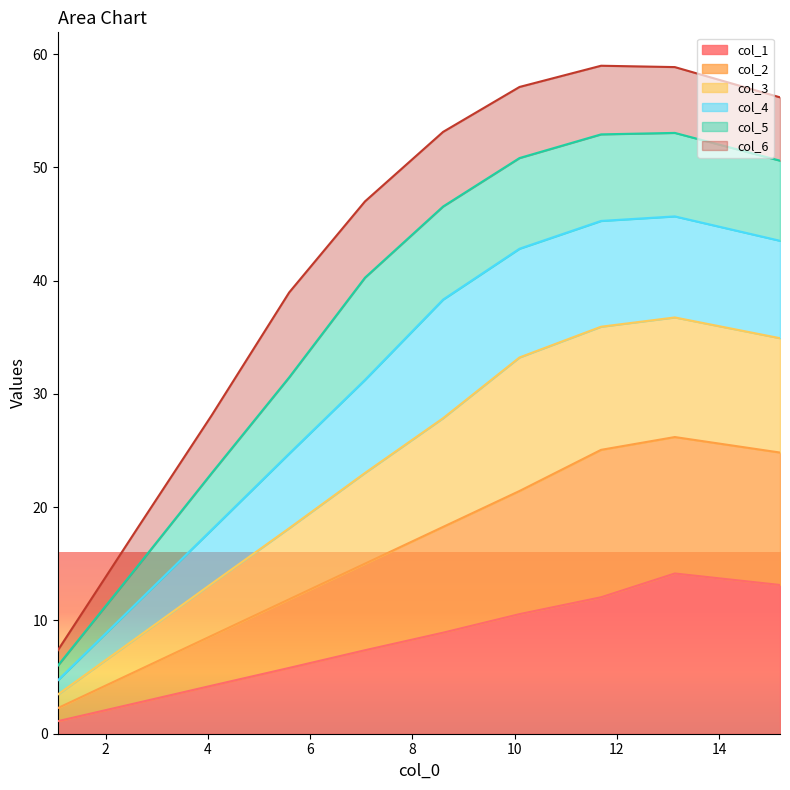

Is the value of col_2 at 4 greater than the value of col_1 at 6?

Yes